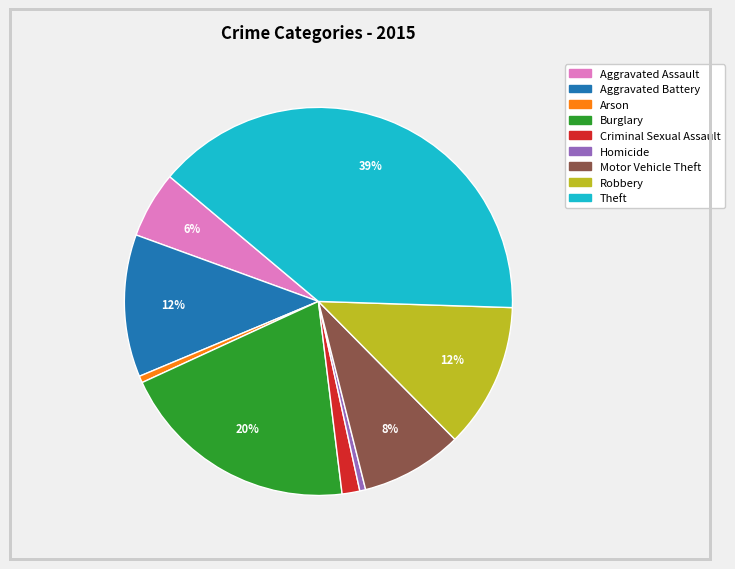

Is Aggravated Assault the majority of the pie?

No